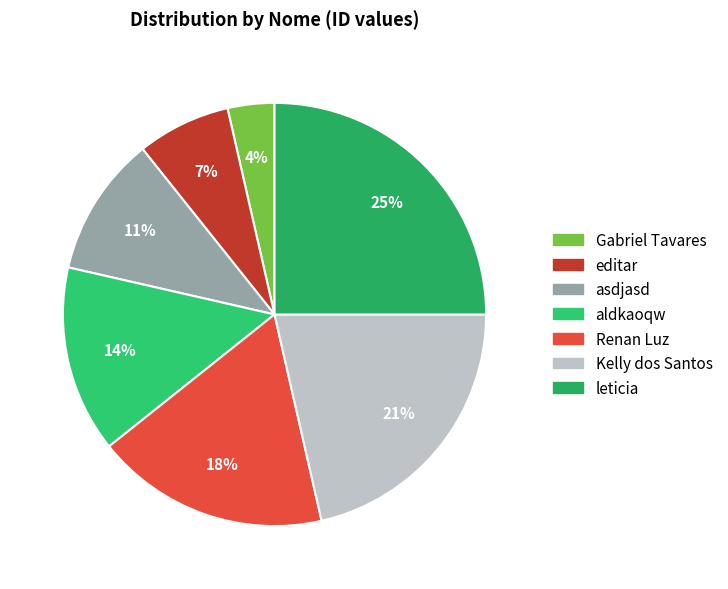

Does Gabriel Tavares account for over 50% of the chart?

No